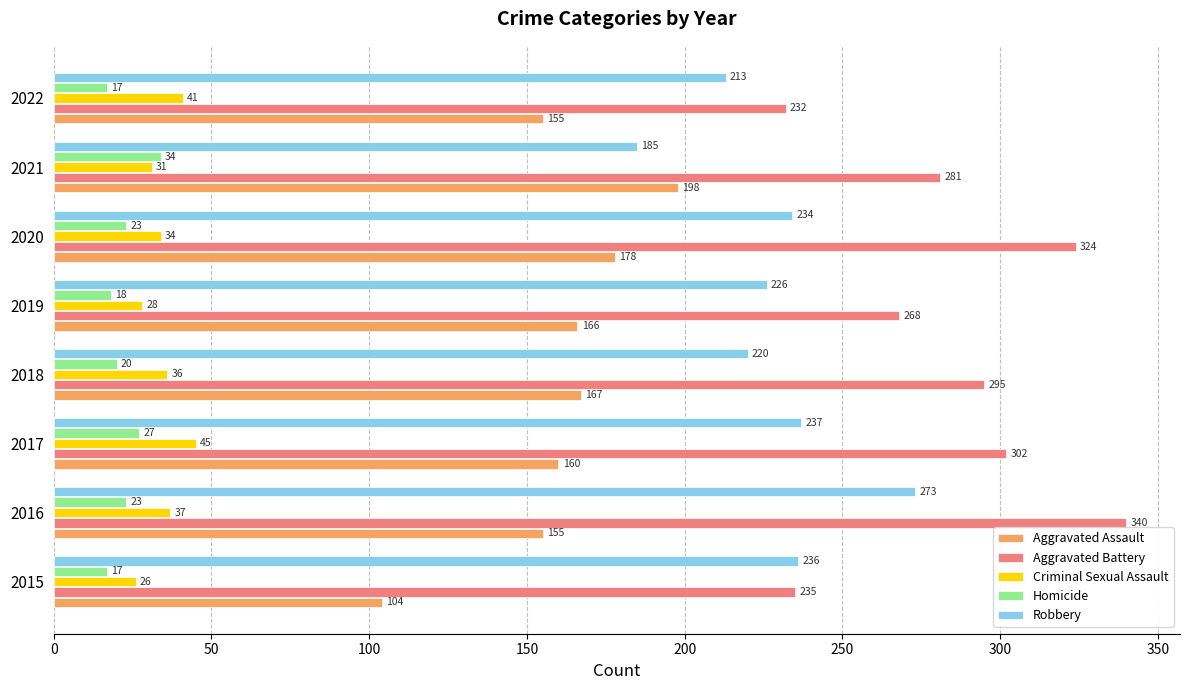

What is the spread (max minus min) of values at 2016?

317